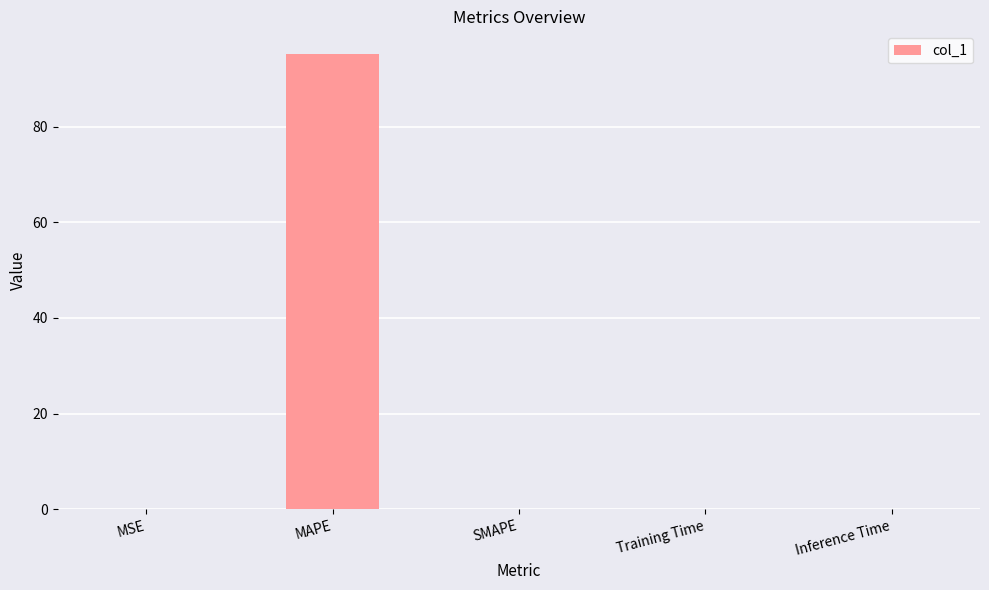

What is the greatest value displayed?

95.2